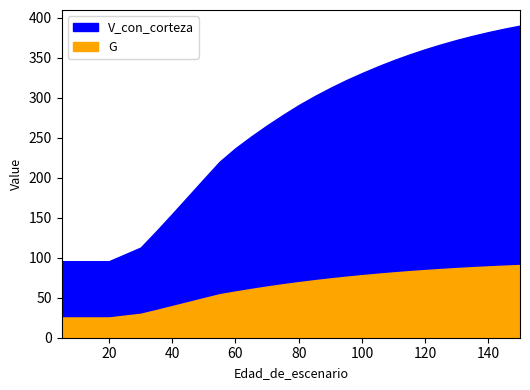

How many lines are shown in the chart?

2